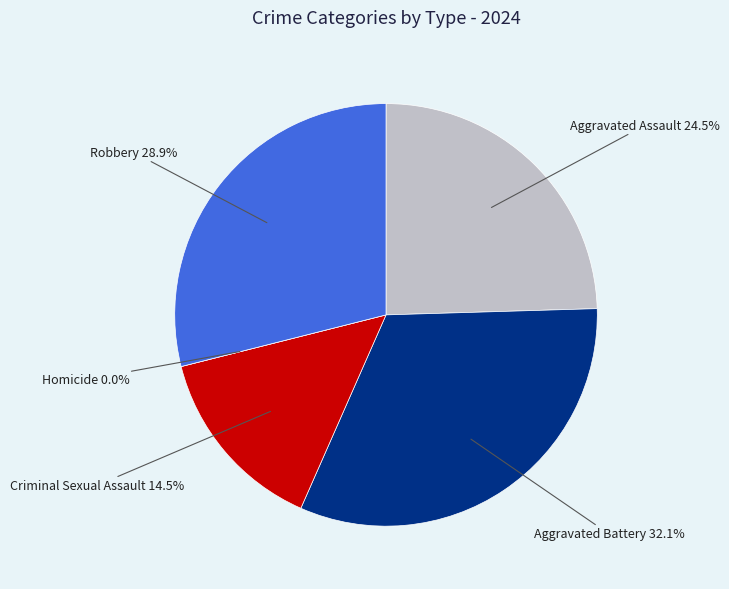

Which category has the biggest portion of the pie?

Aggravated Battery